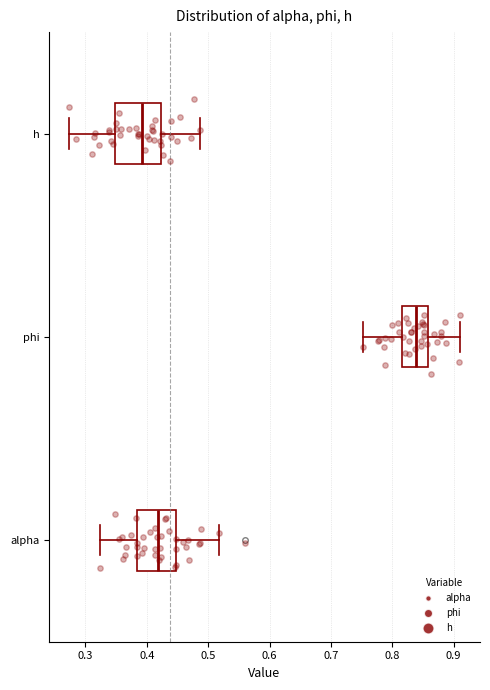

Reading bottom to top, read every box against the x-axis: the position of its median line, the range the box covers, and the ends of its whiskers. The values are not printed on the chart, so give them approximately, as read against the axis.

alpha: median 0.42, box 0.38 to 0.45, whiskers 0.32 to 0.52
phi: median 0.84, box 0.82 to 0.86, whiskers 0.75 to 0.91
h: median 0.39, box 0.35 to 0.42, whiskers 0.27 to 0.49